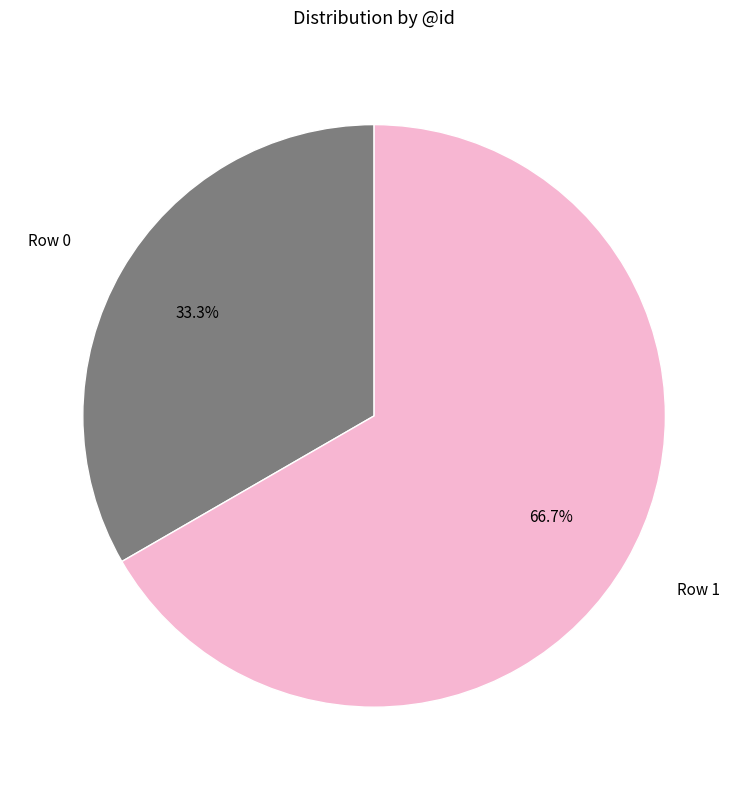

To the nearest percent, what is the average slice percentage?

50%